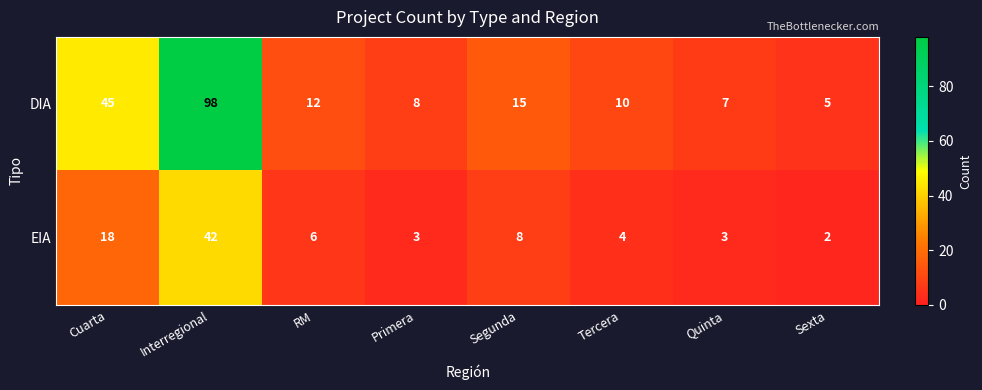

What is the maximum value shown in the chart?

98